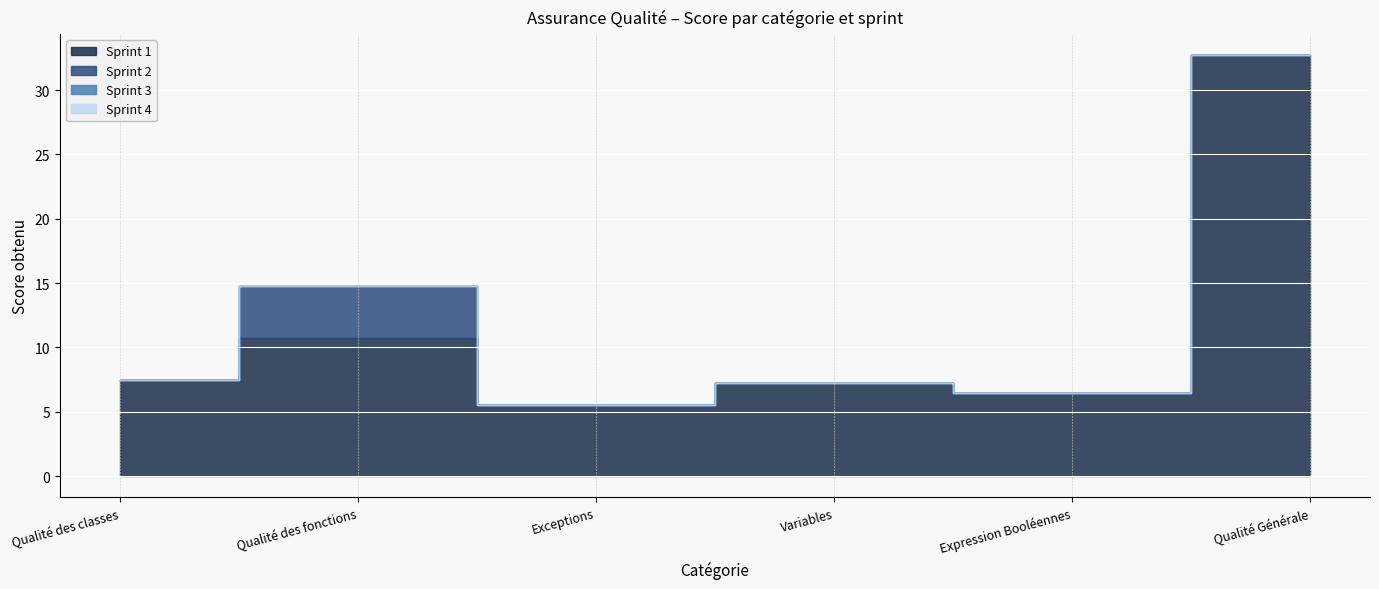

How many lines are shown in the chart?

4